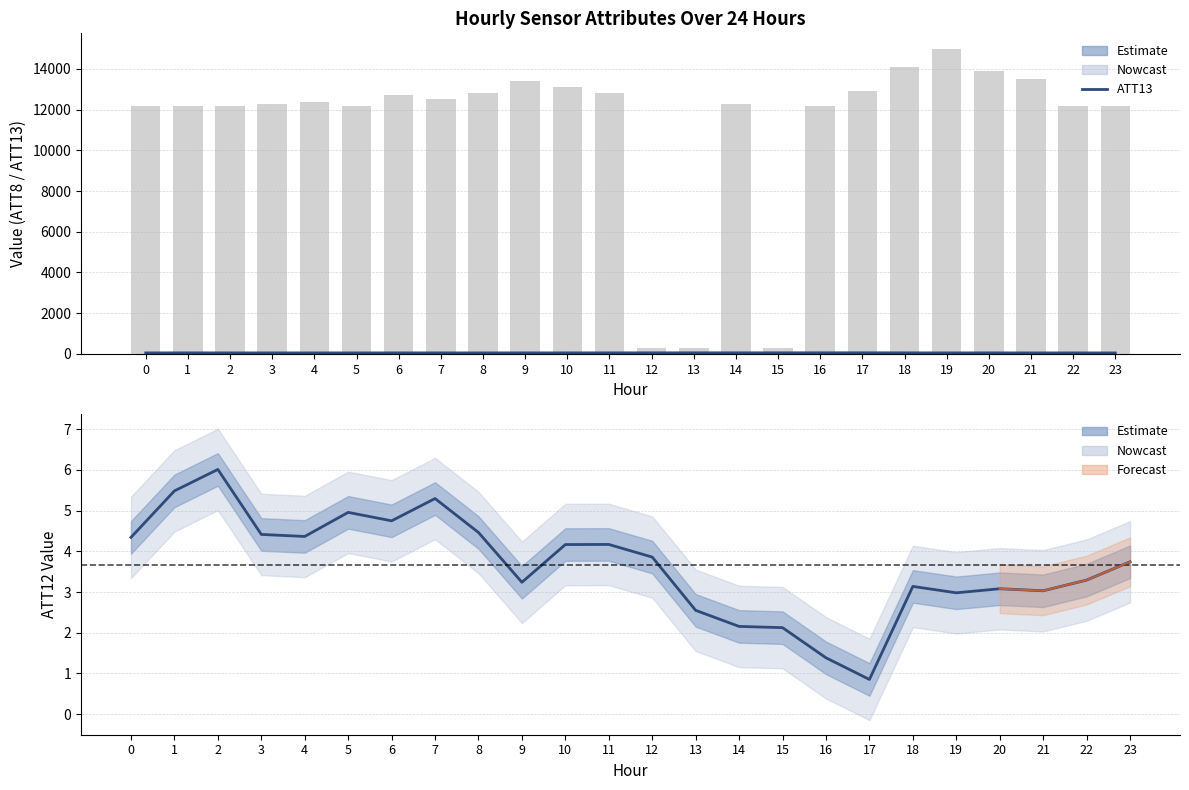

Reading left to right, list all the values displayed in this chart.

ATT8: 0=12200.0	1=12200.0	2=12200.0	3=12300.0	4=12400.0	5=12200.0	6=12700.0	7=12500.0	8=12800.0	9=13400.0	10=13100.0	11=12800.0	12=300.0	13=300.0	14=12300.0	15=300.0	16=12200.0	17=12900.0	18=14100.0	19=15000.0	20=13900.0	21=13500.0	22=12200.0	23=12200.0
ATT12: 0=4.3	1=5.5	2=6.0	3=4.4	4=4.4	5=5.0	6=4.7	7=5.3	8=4.5	9=3.2	10=4.2	11=4.2	12=3.9	13=2.5	14=2.2	15=2.1	16=1.4	17=0.9	18=3.1	19=3.0	20=3.1	21=3.0	22=3.3	23=3.7
ATT13: 0=48.6	1=50.0	2=48.7	3=48.6	4=48.2	5=48.1	6=49.4	7=49.2	8=48.0	9=49.4	10=49.5	11=50.6	12=51.0	13=52.7	14=52.2	15=51.8	16=52.9	17=54.2	18=51.0	19=48.4	20=50.1	21=47.1	22=48.6	23=47.1